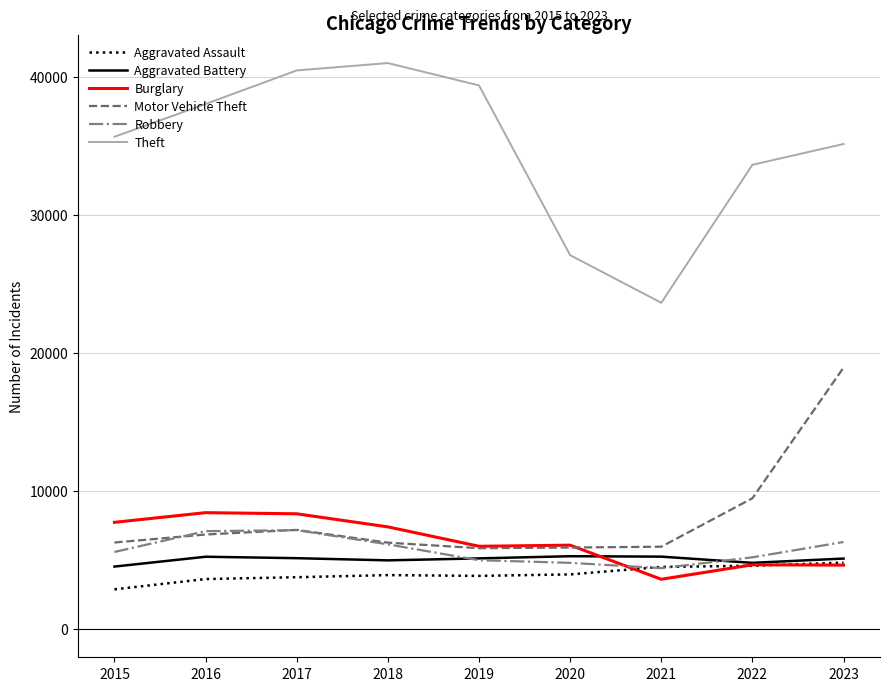

At which label is Motor Vehicle Theft closest to 12393?

2022